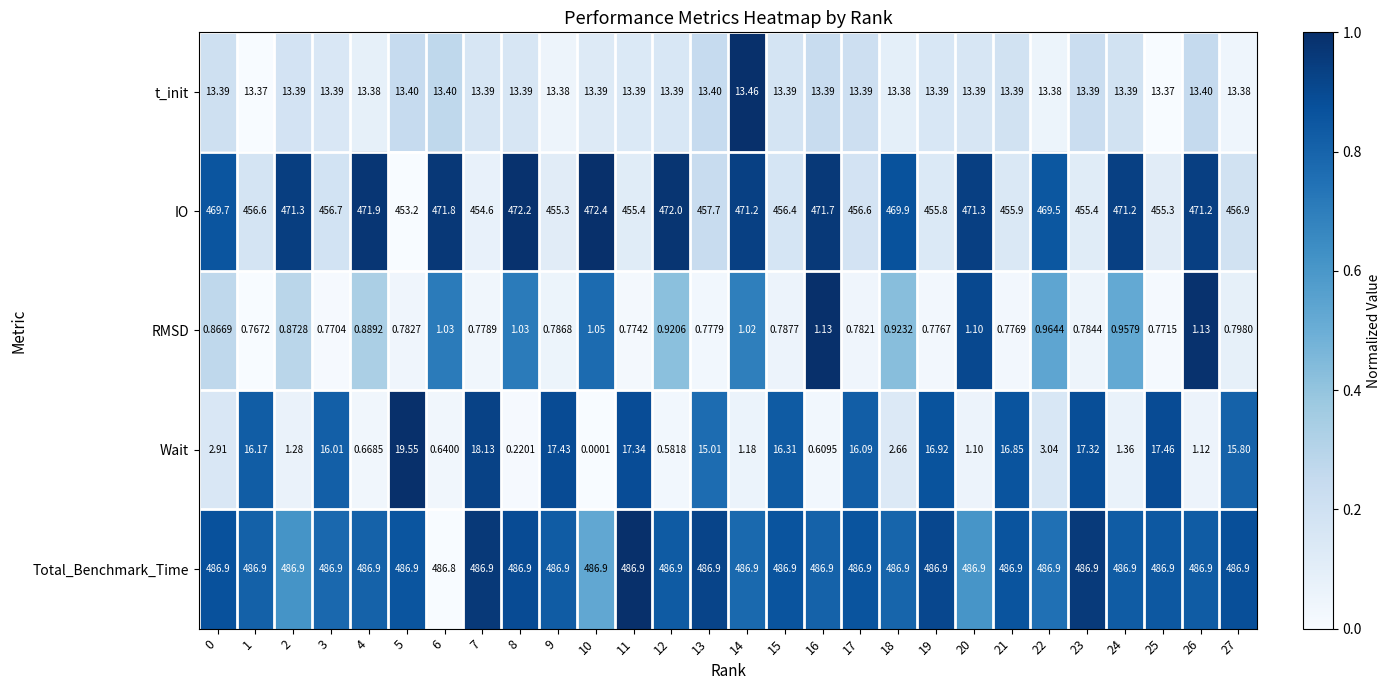

Which series changed the most between 11 and 13?

Wait